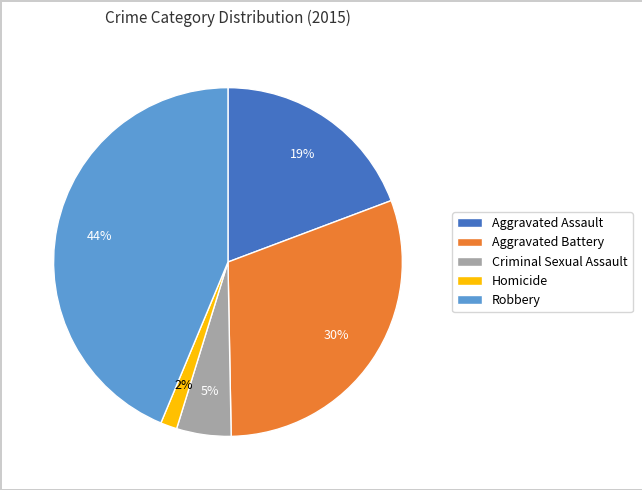

Is the sum of Aggravated Battery and Robbery greater than half?

Yes